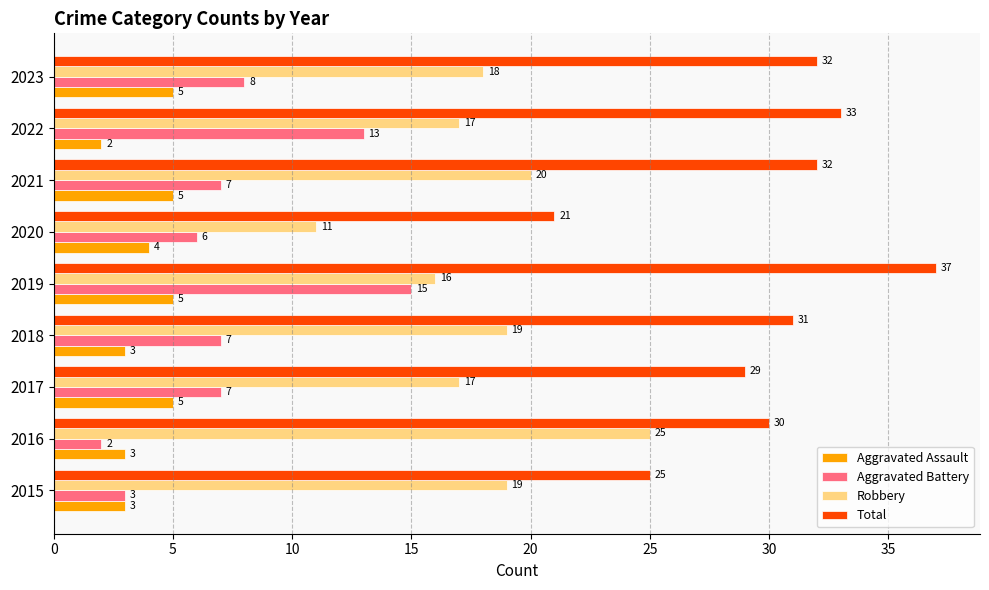

What is the sum of the Aggravated Battery values at 2018 and 2022?

20